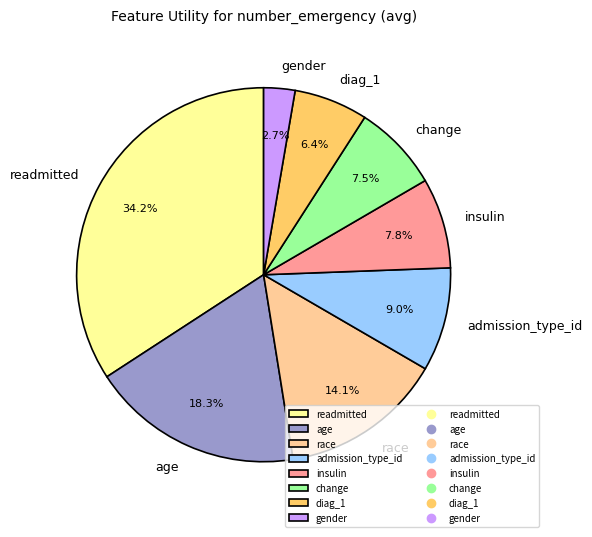

How many slices are in this pie chart?

8